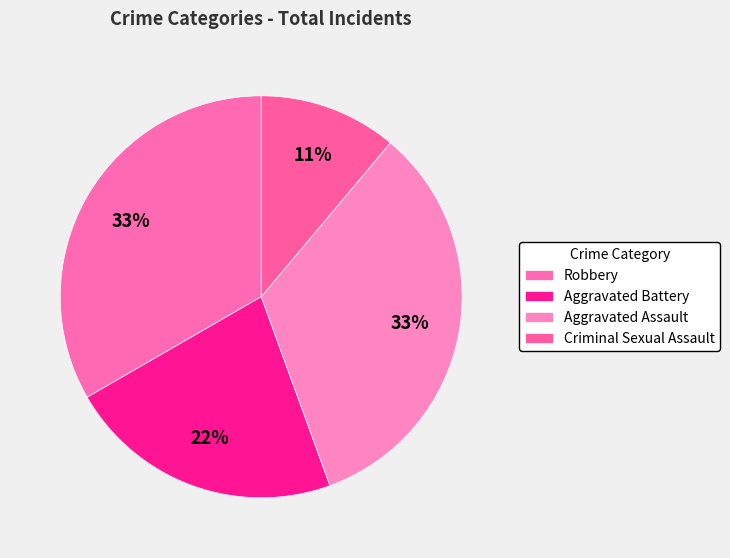

How many slices are in this pie chart?

4